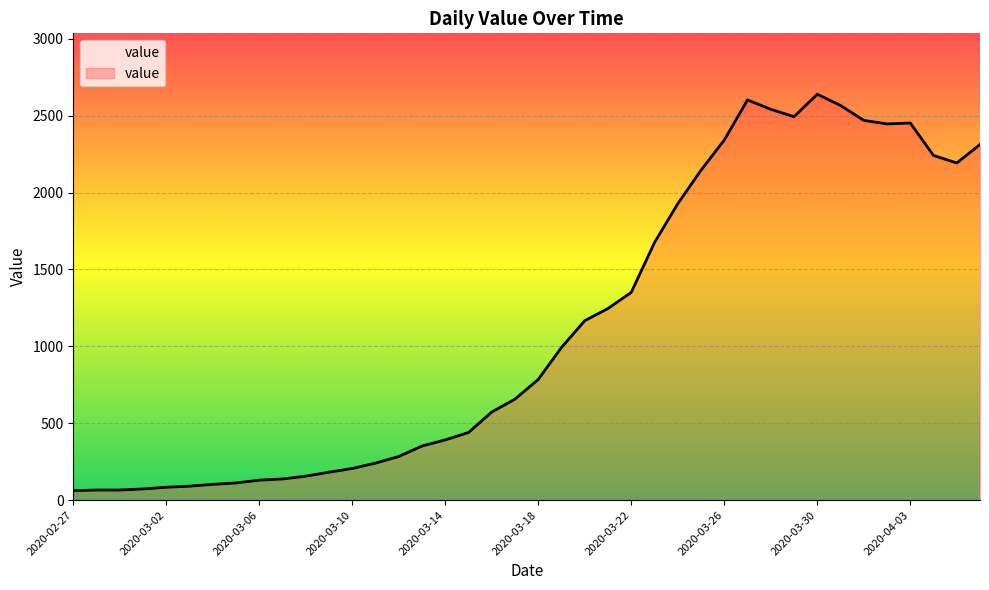

Reading left to right, transcribe all the data shown in this chart.

62	66	66	73	84	91	103	112	130	138	156	182	206	241	284	352	392	440	573	657	785	993	1167	1246	1351	1675	1927	2145	2341	2602	2541	2493	2639	2566	2469	2446	2452	2241	2192	2312